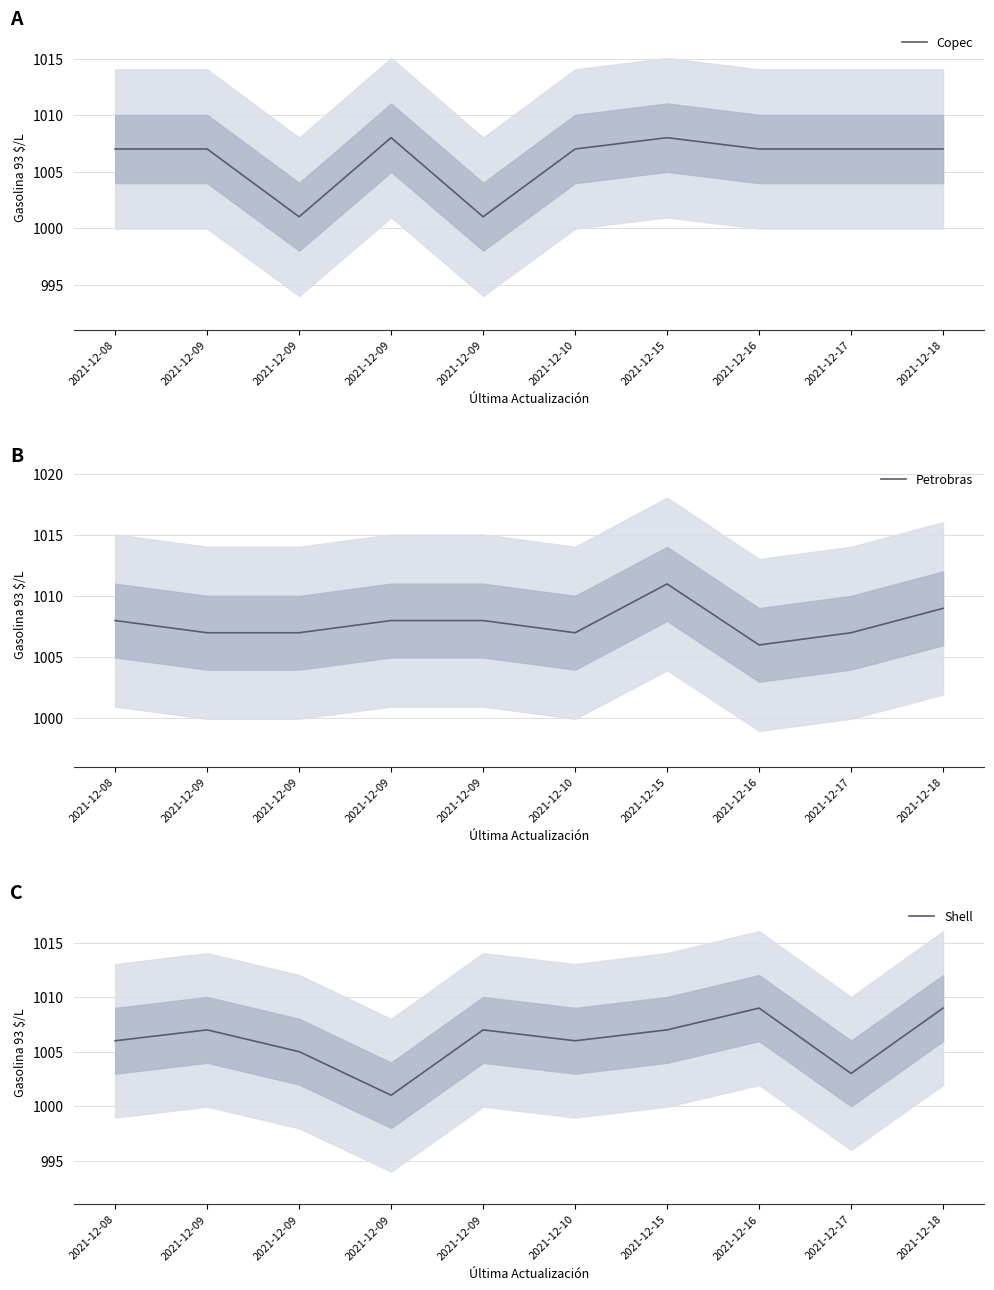

Reading right to left, extract all data points from this chart.

Copec: 2021-12-18=1007	2021-12-17=1007	2021-12-16=1007	2021-12-15=1008	2021-12-10=1007	2021-12-09=1001	2021-12-09=1008	2021-12-09=1001	2021-12-09=1007	2021-12-08=1007
Petrobras: 2021-12-18=1009	2021-12-17=1007	2021-12-16=1006	2021-12-15=1011	2021-12-10=1007	2021-12-09=1008	2021-12-09=1008	2021-12-09=1007	2021-12-09=1007	2021-12-08=1008
Shell: 2021-12-18=1009	2021-12-17=1003	2021-12-16=1009	2021-12-15=1007	2021-12-10=1006	2021-12-09=1007	2021-12-09=1001	2021-12-09=1005	2021-12-09=1007	2021-12-08=1006